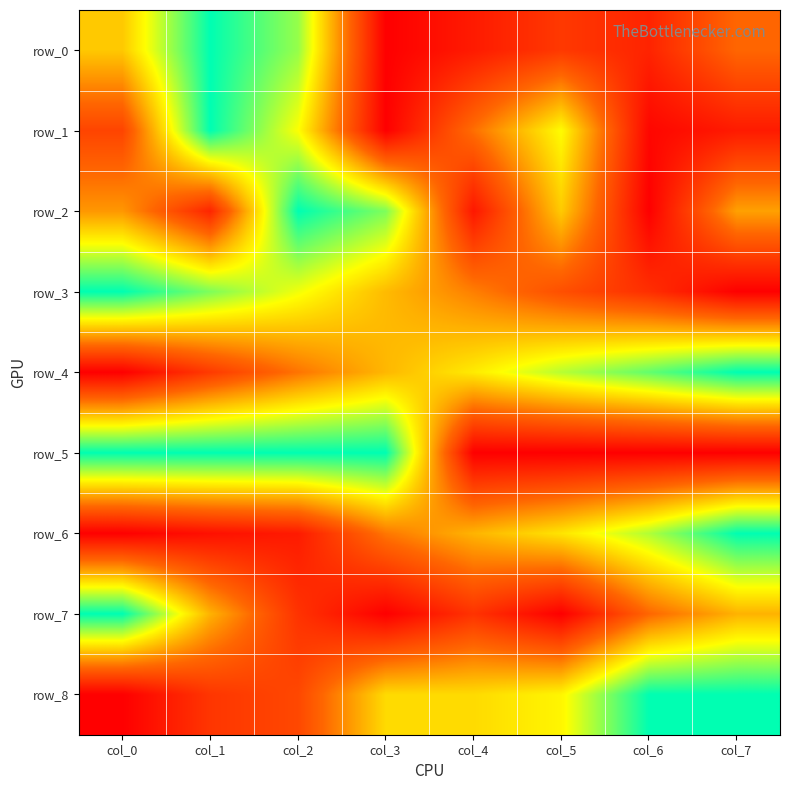

Which series has the largest range (max minus min)?

row_0